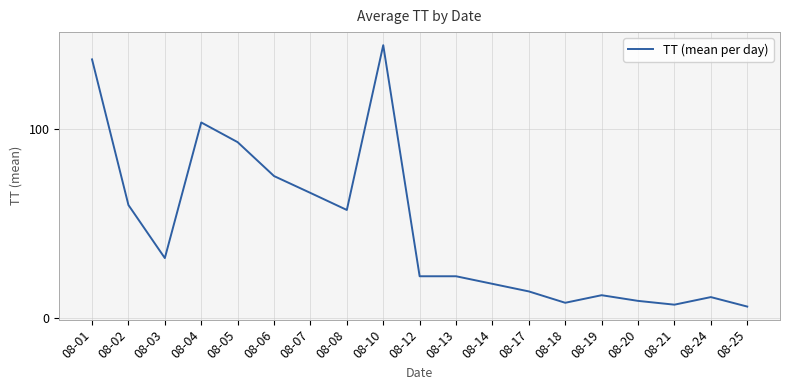

What is the maximum value shown in the chart?

144.0